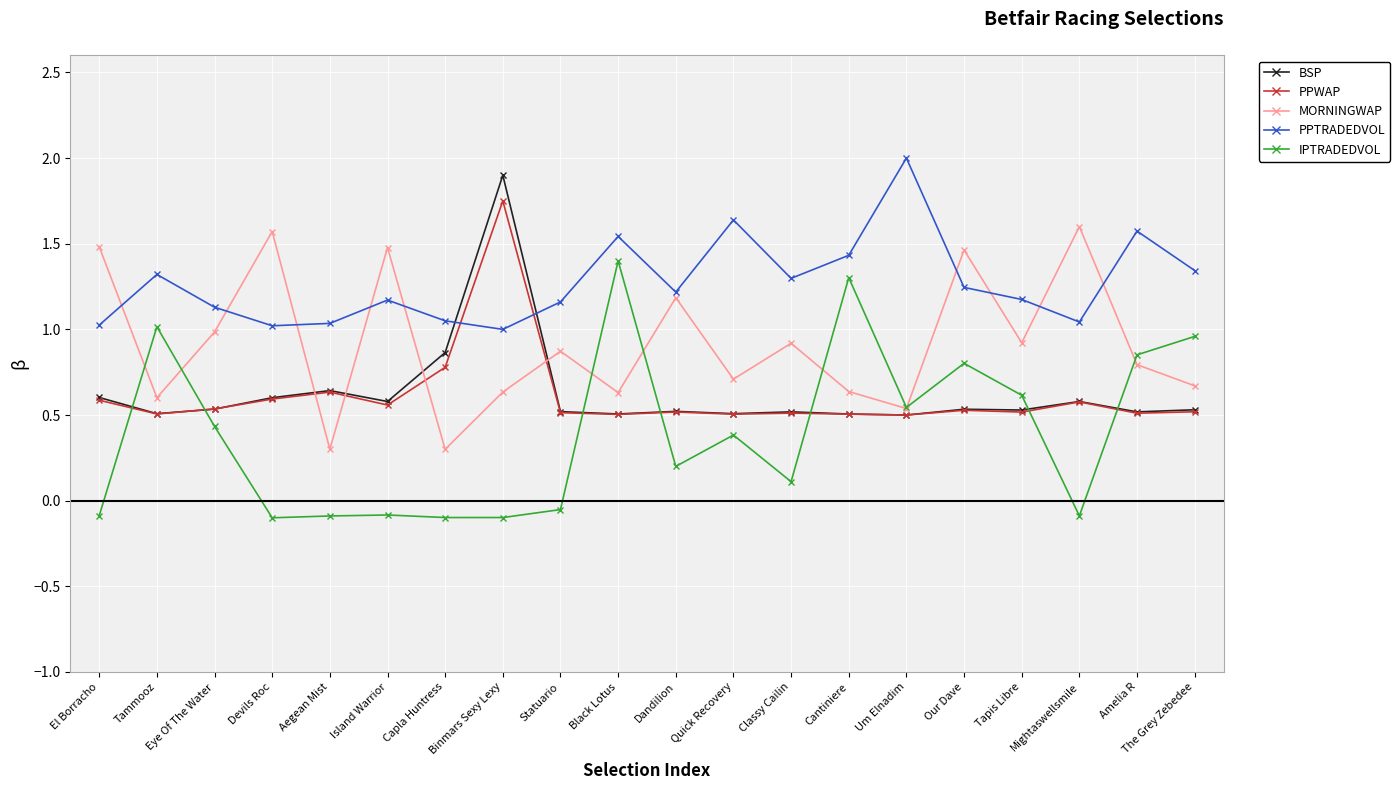

What is the label of the 7th point from the right?

Cantiniere